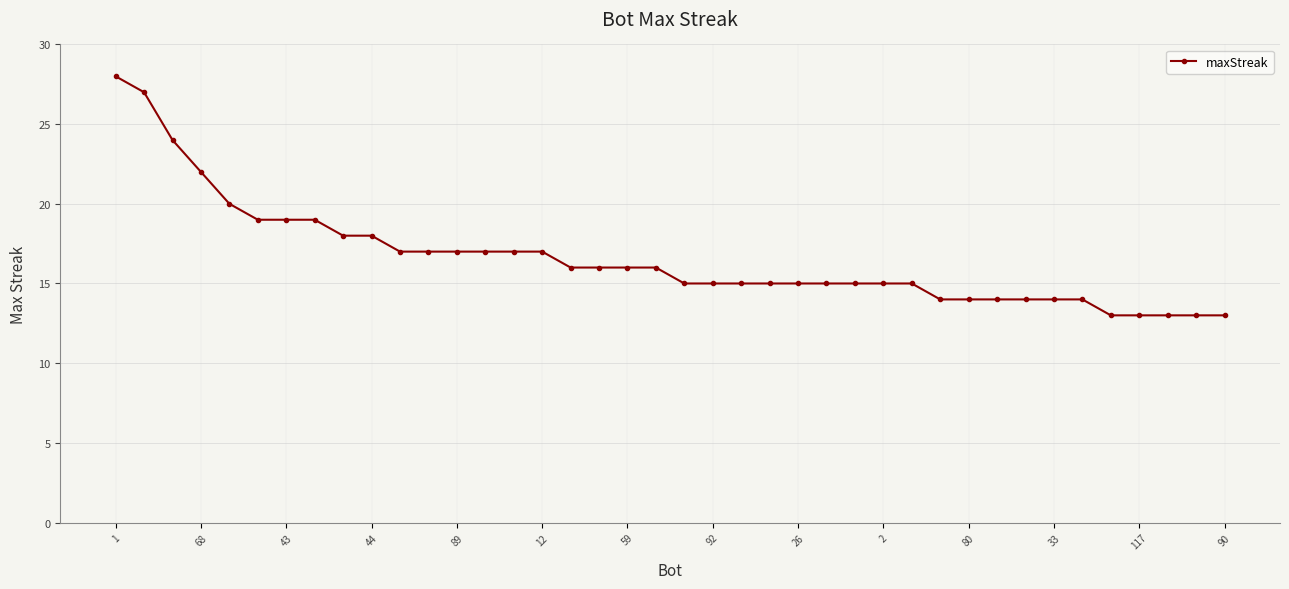

What is the value of the 37th point from the left?

13